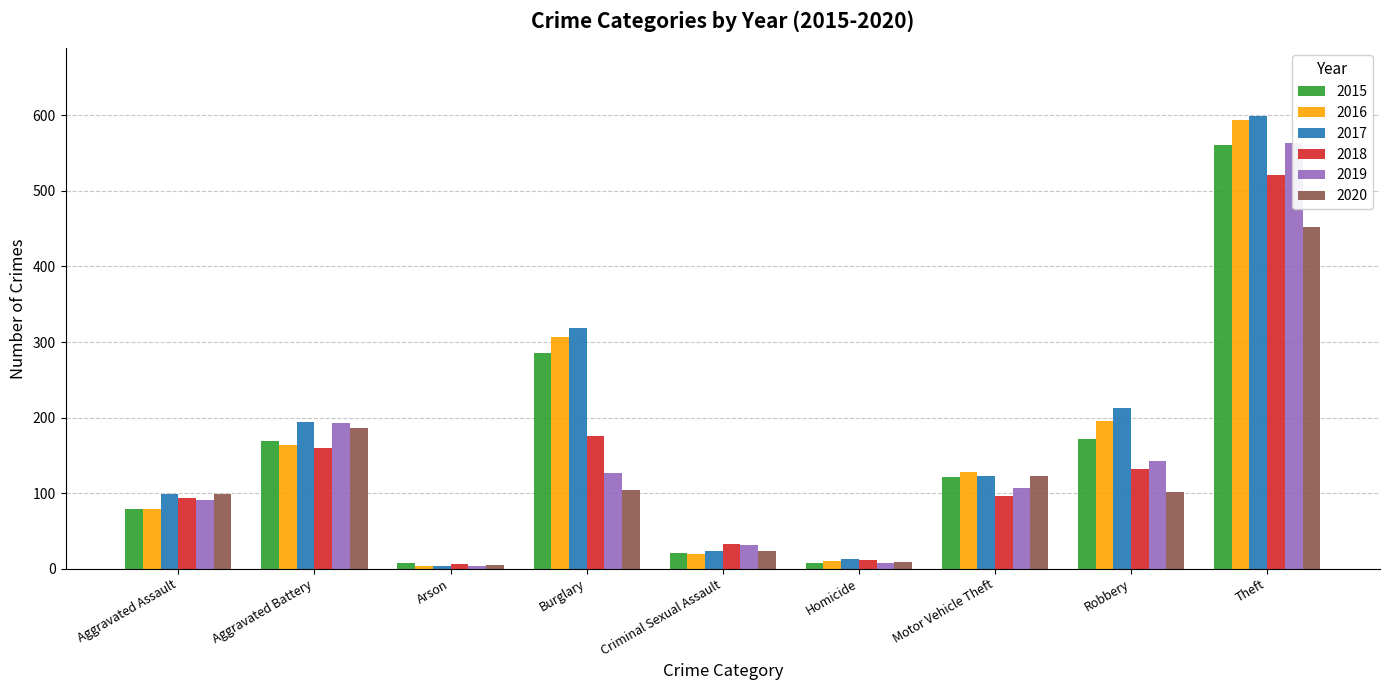

Which label corresponds to the largest value in the chart?

Theft